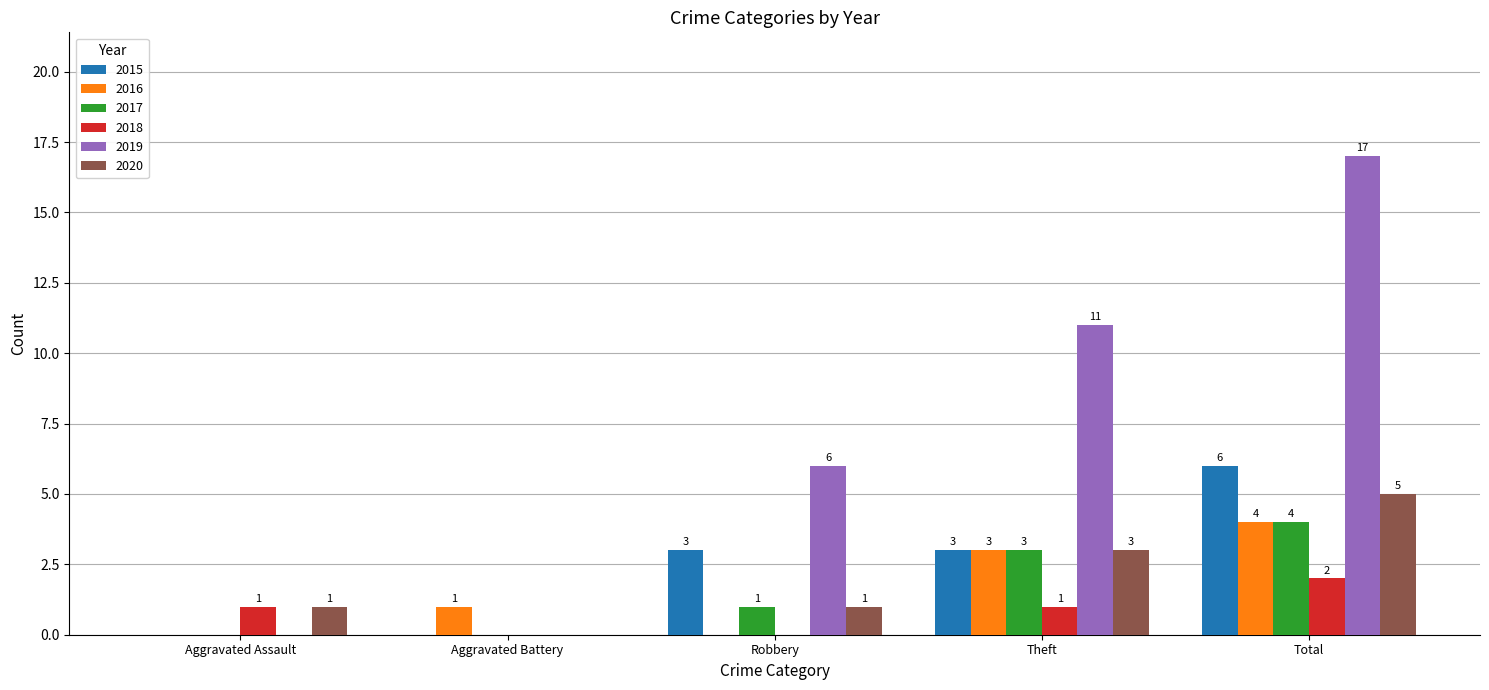

Are the bars grouped side by side (vs. stacked)?

Yes